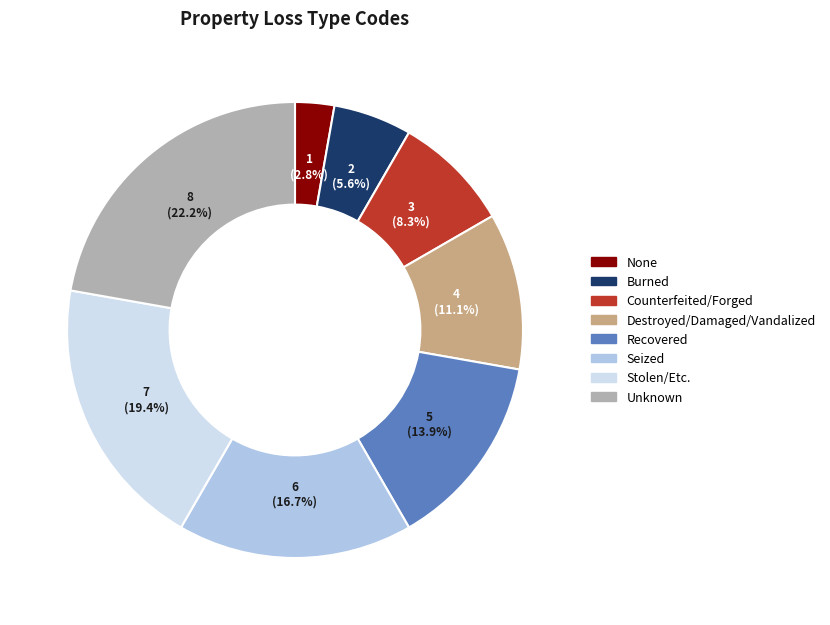

The Unknown slice represents 22% of the pie. True or false?

True